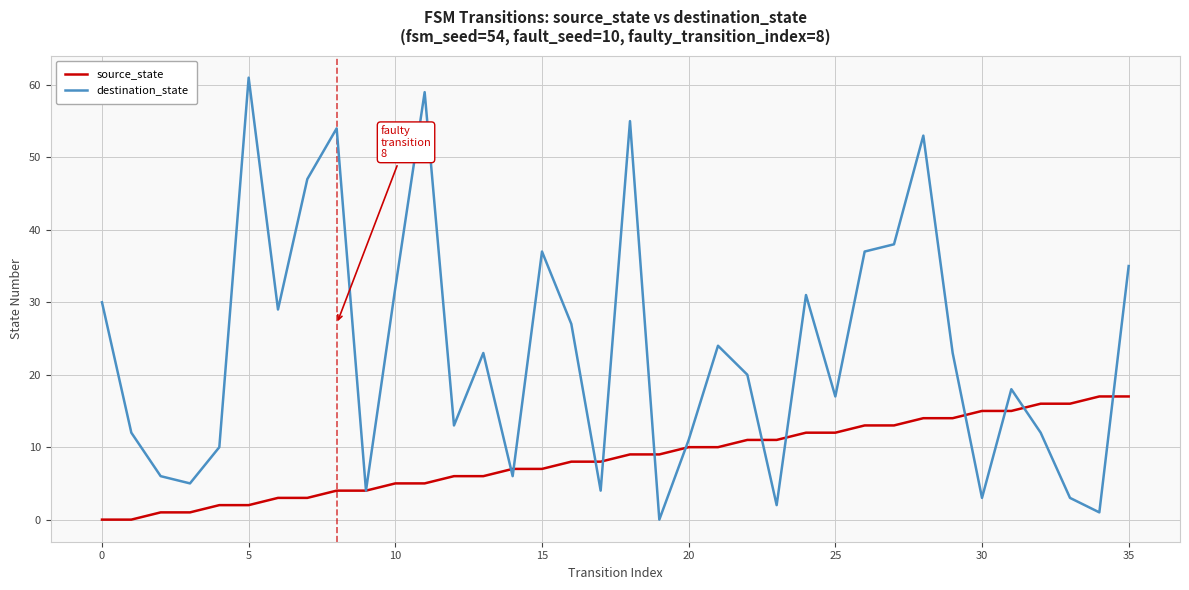

In destination_state, how many points are lower than both neighbors (excluding endpoints)?

11